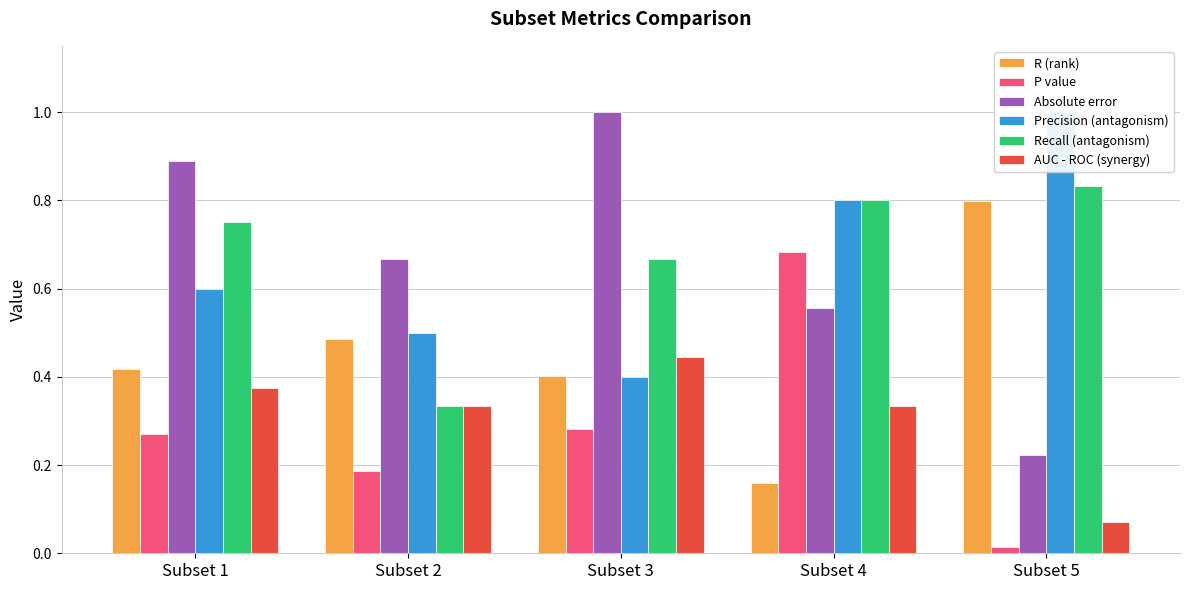

Reading left to right, list all the values displayed in this chart.

R (rank): 0.4	0.5	0.4	0.2	0.8
P value: 0.3	0.2	0.3	0.7	0.0
Absolute error: 0.9	0.7	1.0	0.6	0.2
Precision (antagonism): 0.6	0.5	0.4	0.8	1.0
Recall (antagonism): 0.8	0.3	0.7	0.8	0.8
AUC - ROC (synergy): 0.4	0.3	0.4	0.3	0.1